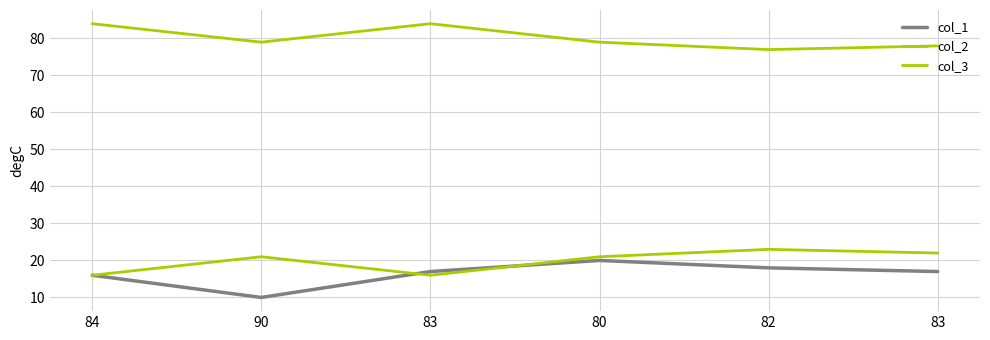

What is the sum of the col_2 values at 84 and 83?

38